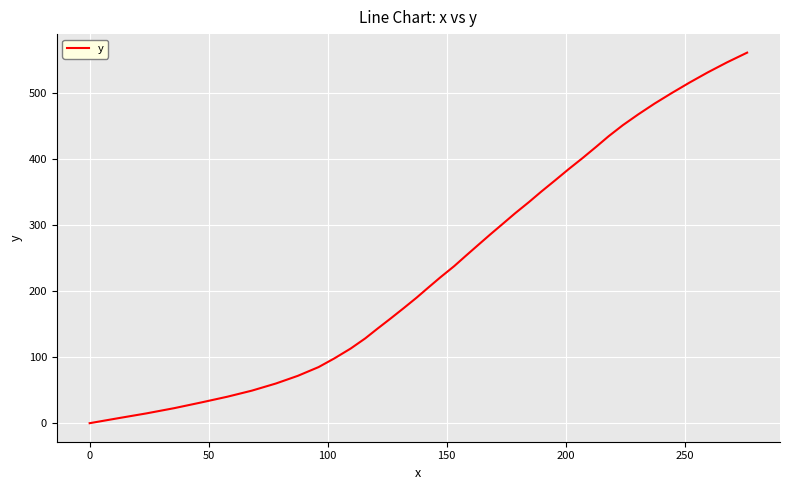

How many distinct data groups are displayed?

1